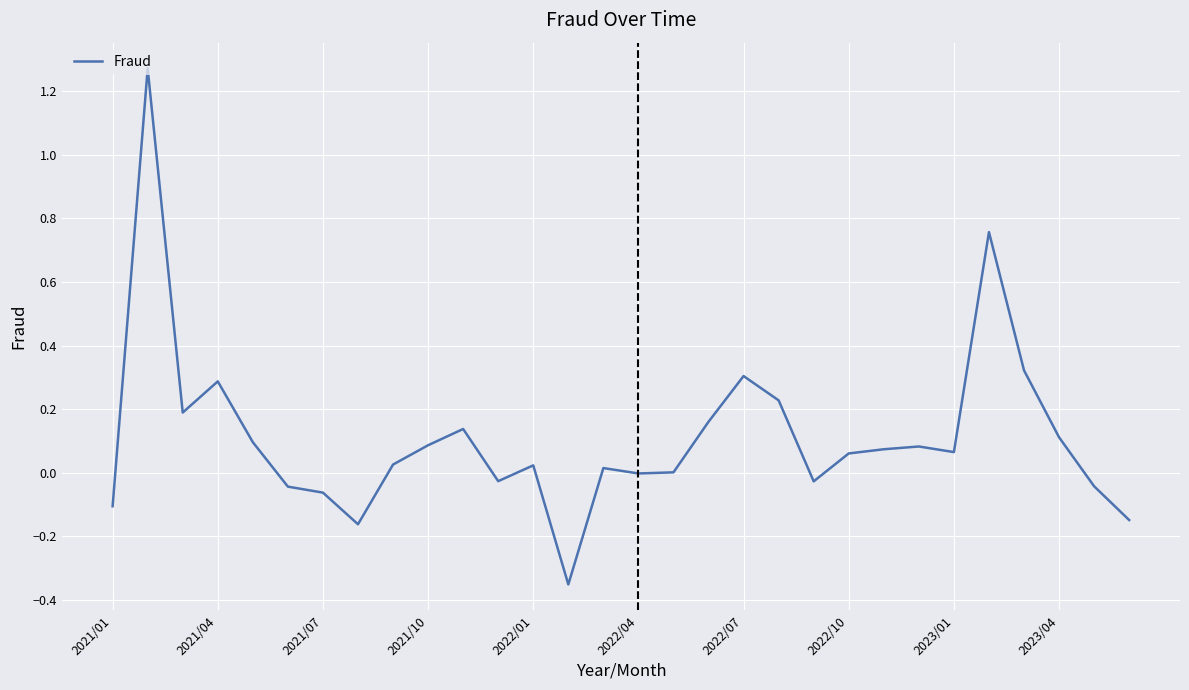

What is the difference between the maximum and minimum values?

1.6